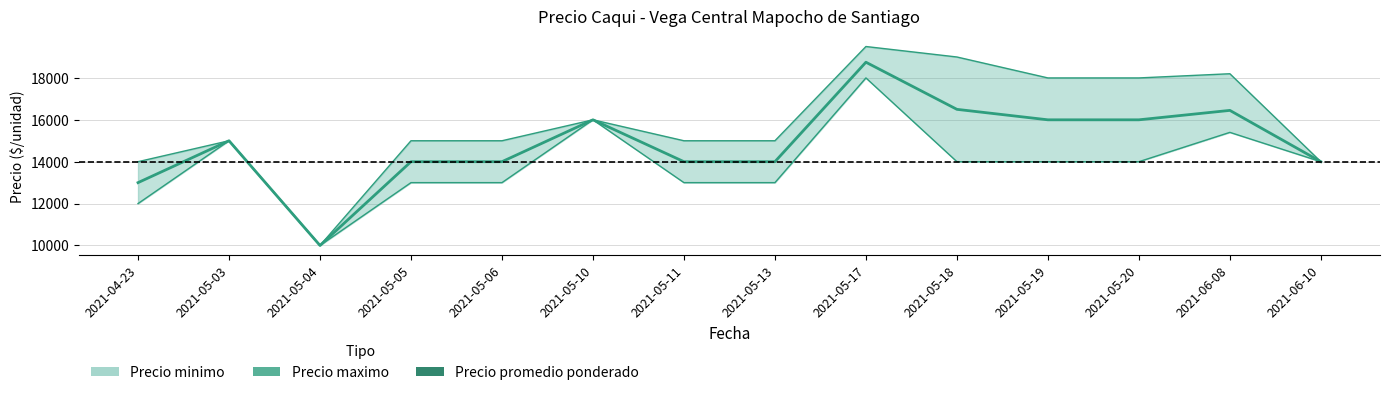

At which category is the sum across all series the highest?

2021-05-17